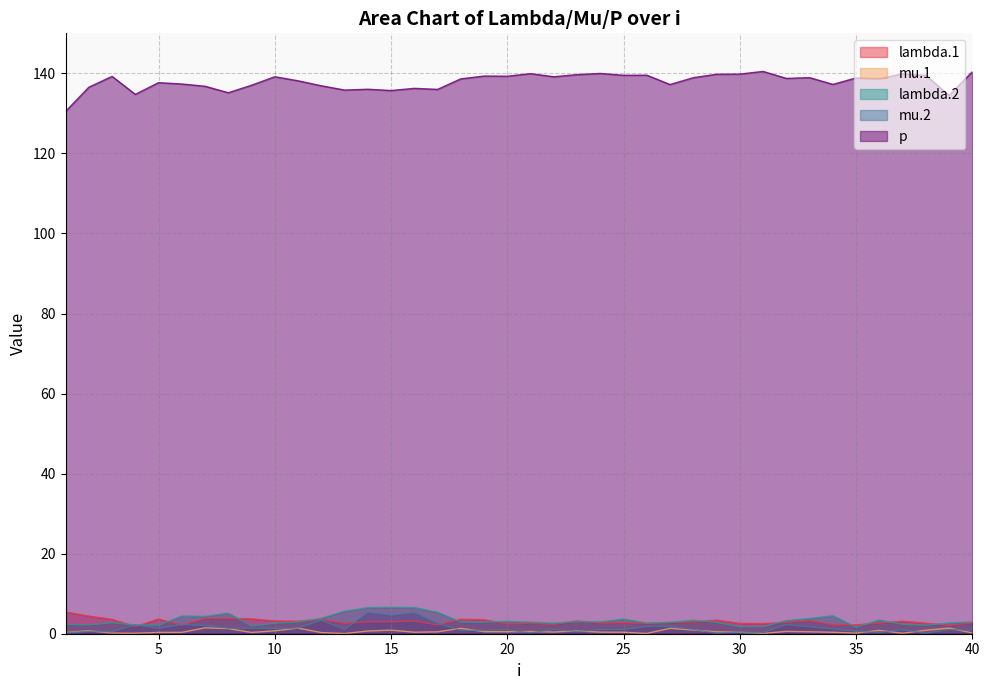

What value does the mu.2 series have at 40?

0.9